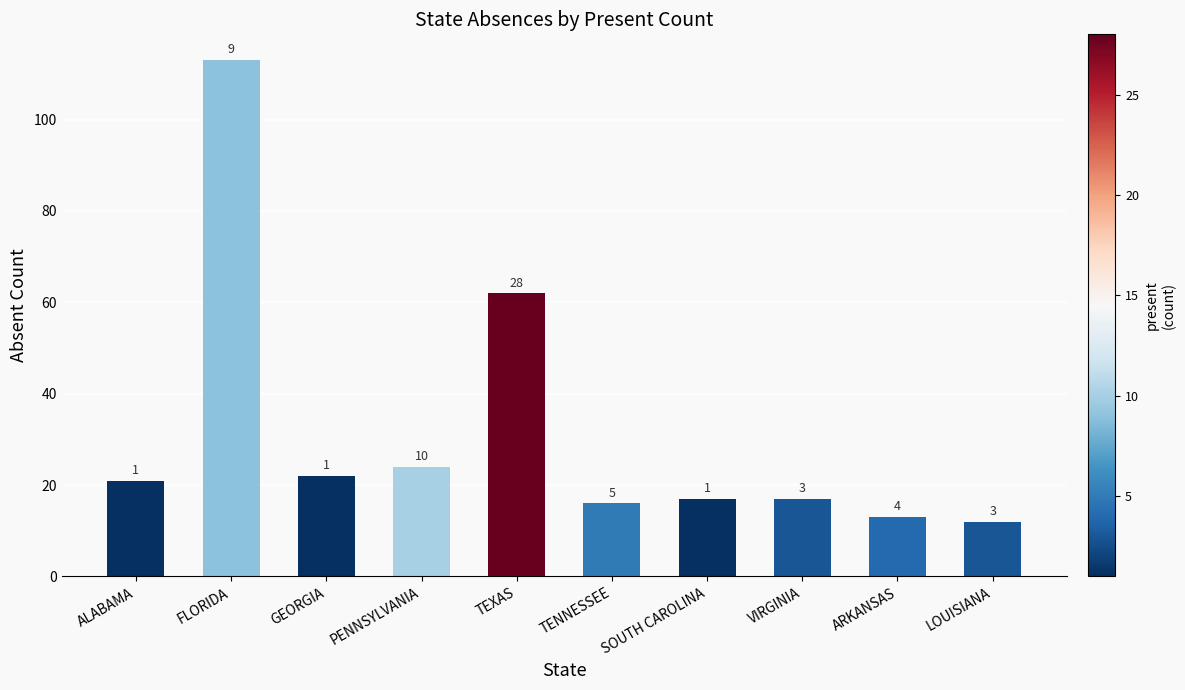

What is the difference between the values at ALABAMA and TEXAS?

41